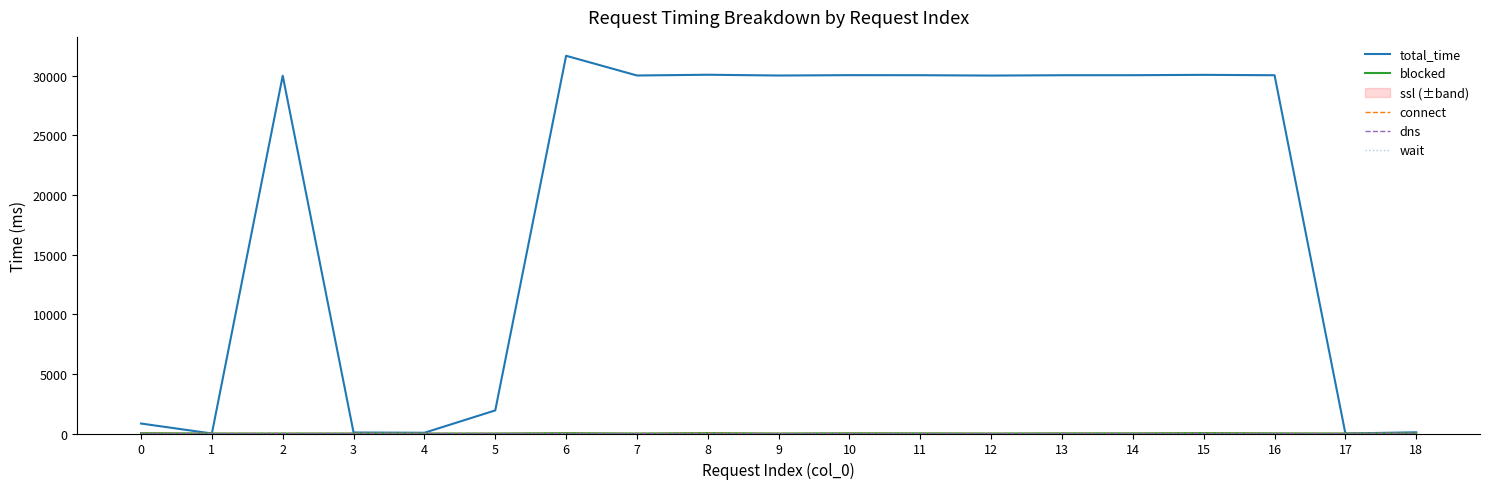

What is the sum of all connect values?

34